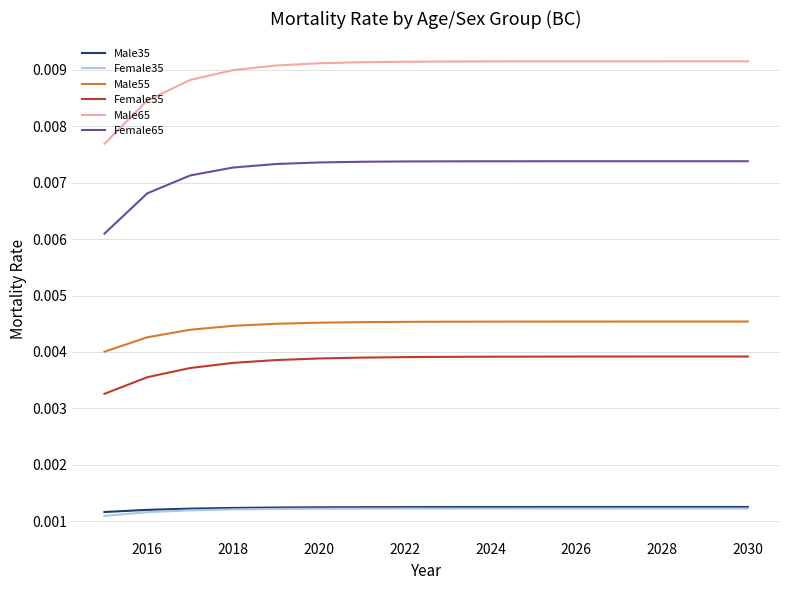

Which series has the largest total across all categories?

Male65